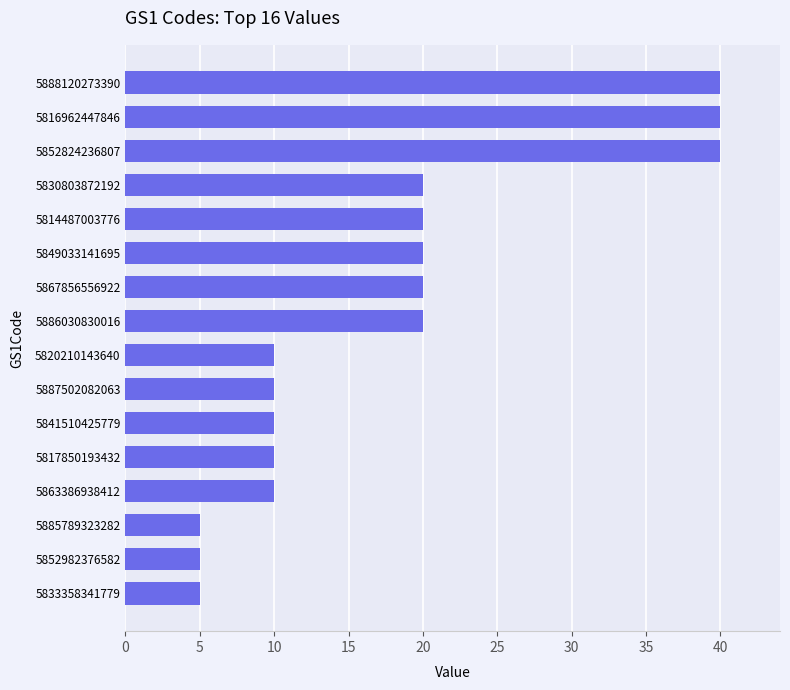

Reading bottom to top, extract all data points from this chart.

5	5	5	10	10	10	10	10	20	20	20	20	20	40	40	40